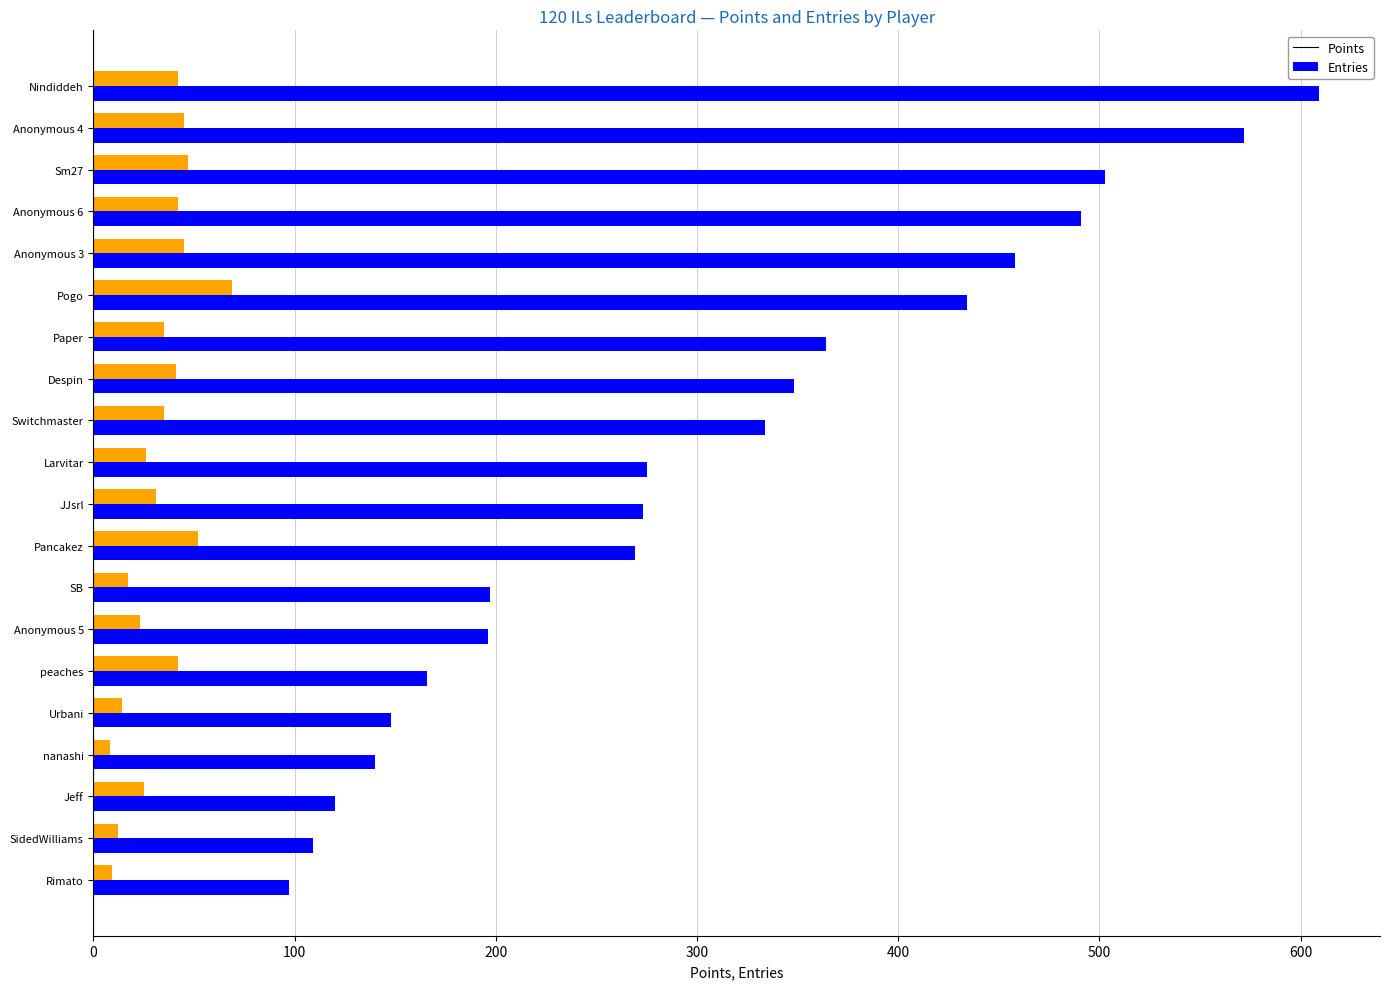

Is the value of Points at Larvitar greater than the value of Entries at peaches?

Yes